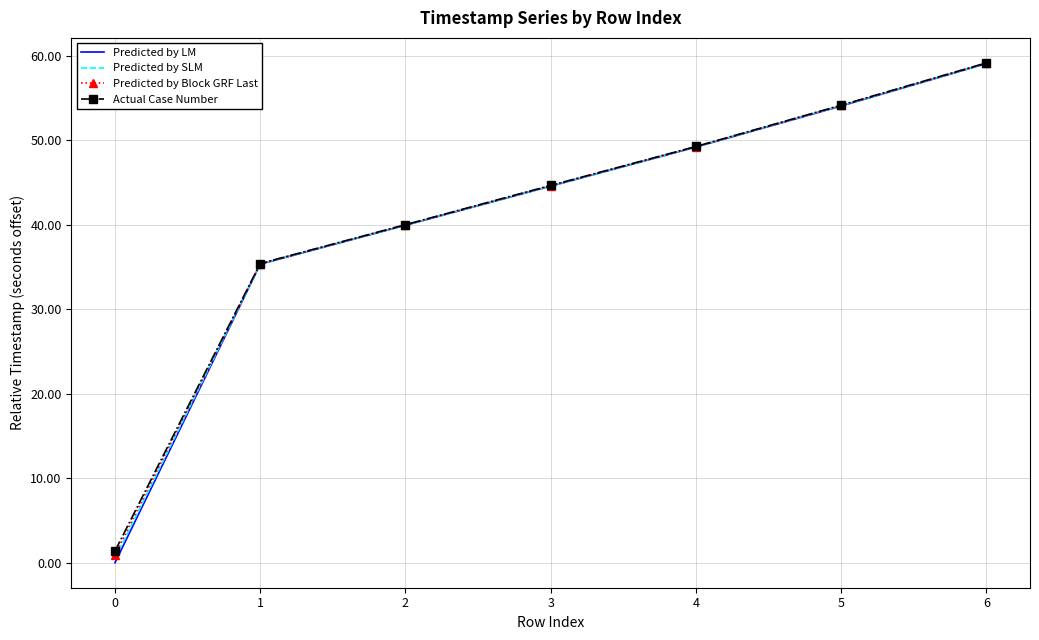

At how many categories does at least one series exceed 14?

6